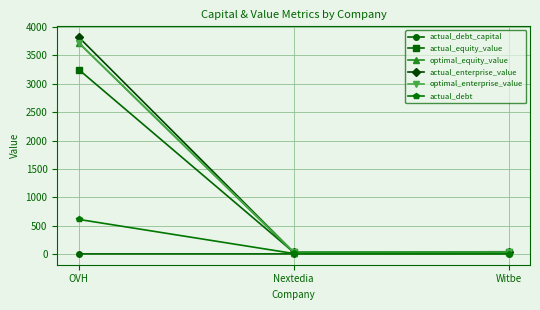

Which series has the largest range (max minus min)?

actual_enterprise_value